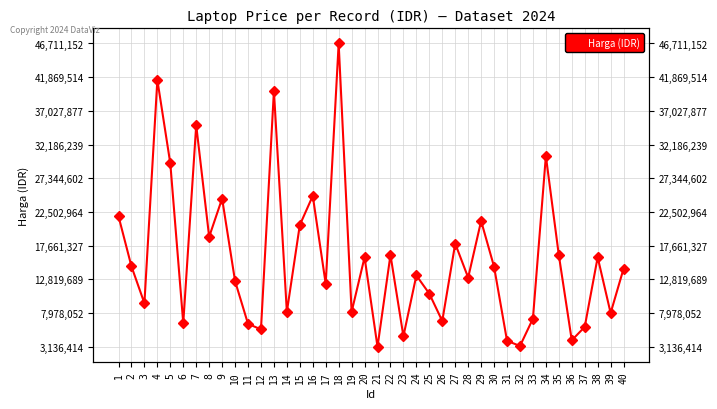

Where is the first local minimum?

3